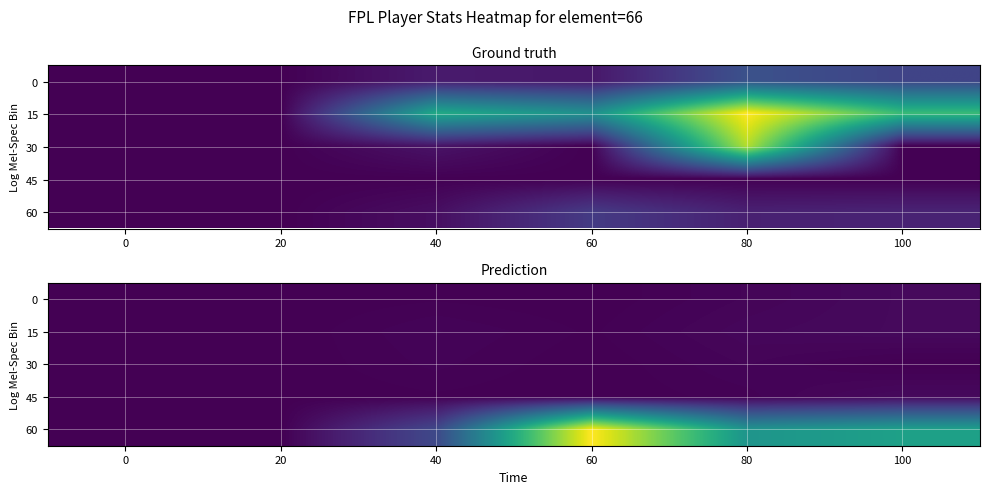

What is the total value across all series at 60?

3.3